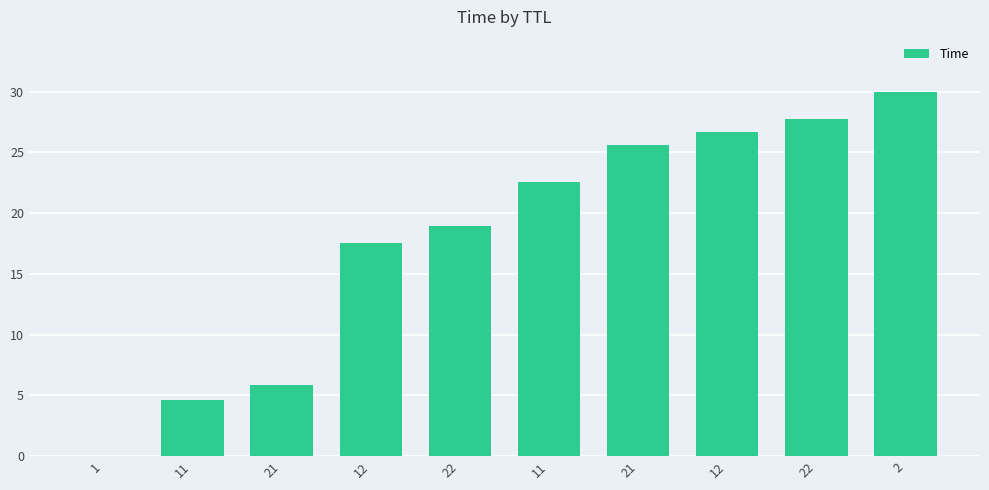

Reading right to left, list all the values displayed in this chart.

30.0	27.7	26.6	25.6	22.6	19.0	17.5	5.8	4.6	0.0